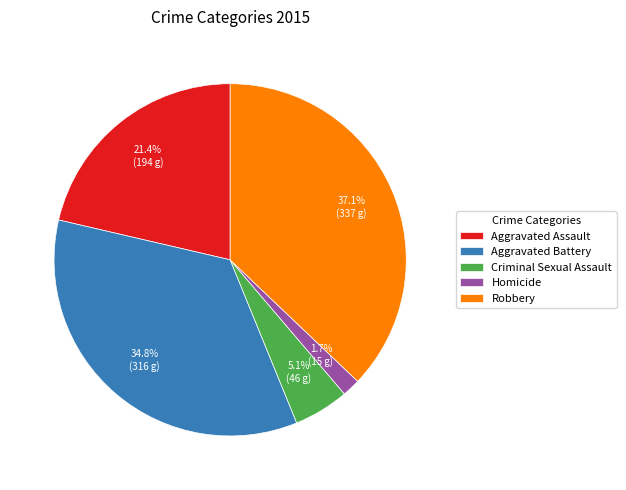

What percentage is the Aggravated Battery slice, to the nearest percent?

35%